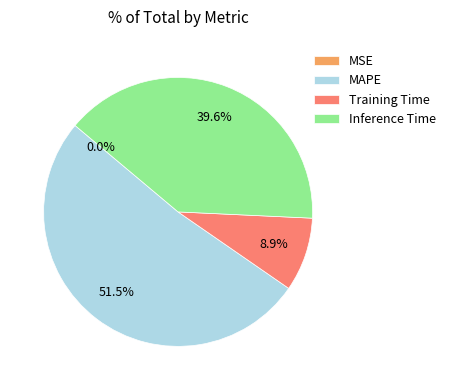

Is there a majority slice in this chart?

Yes